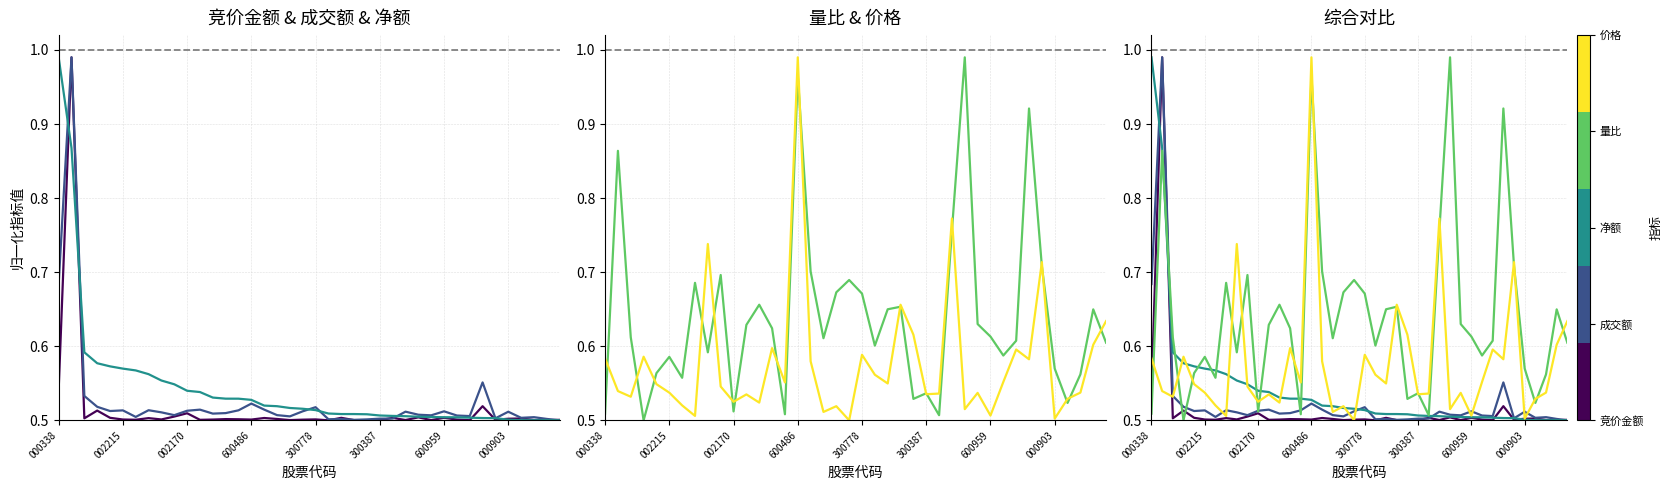

True or false: 净额 and 价格 cross at least once.

True